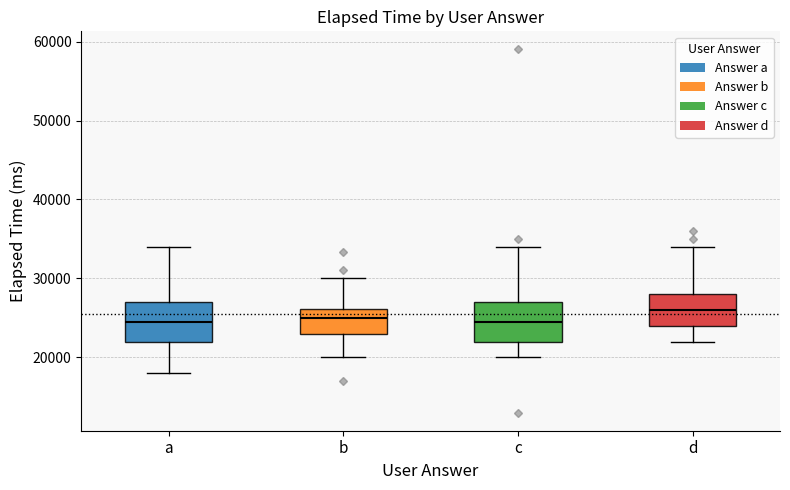

Reading left to right, read every box against the y-axis: the position of its median line, the range the box covers, and the ends of its whiskers. The values are not printed on the chart, so give them approximately, as read against the axis.

a: median 25000, box 22000 to 27000, whiskers 18000 to 34000
b: median 25000, box 23000 to 26000, whiskers 20000 to 30000
c: median 25000, box 22000 to 27000, whiskers 20000 to 34000
d: median 26000, box 24000 to 28000, whiskers 22000 to 34000